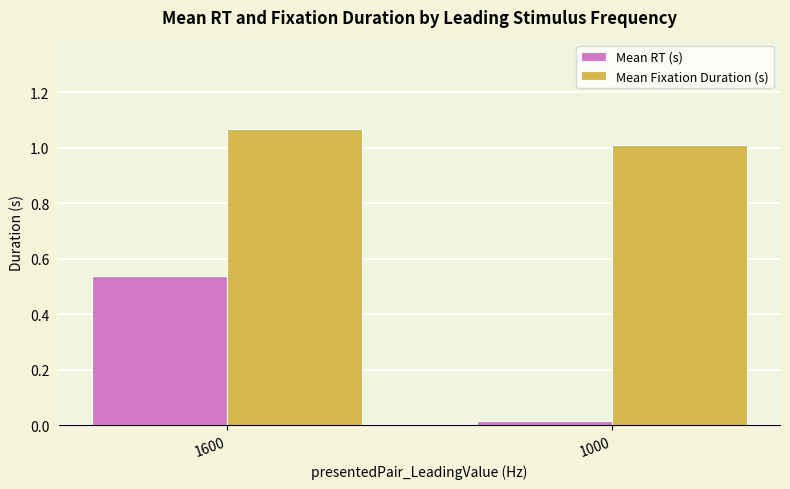

What is the average value of the Mean RT (s) series?

0.3